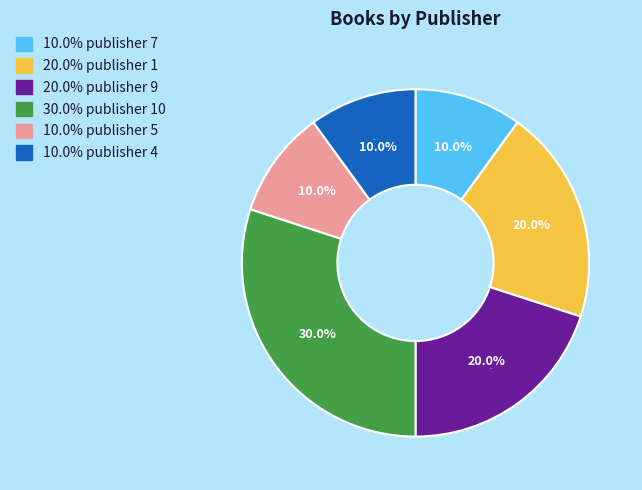

Which slice is the smallest?

publisher 7